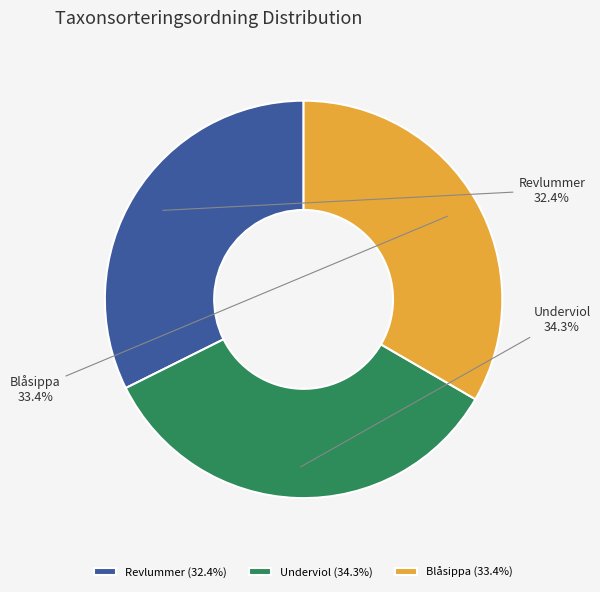

To the nearest percent, what portion does Underviol represent?

34%